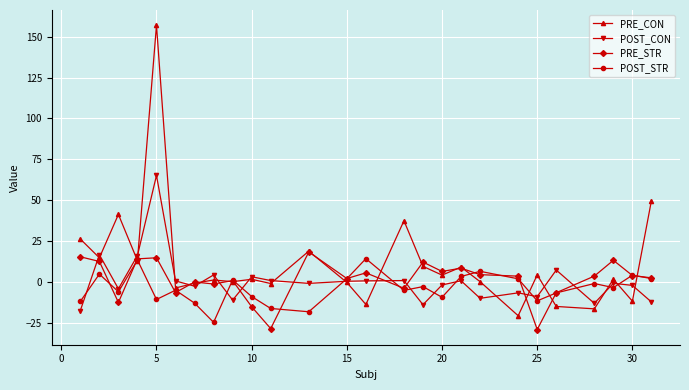

What is the value of the POST_CON point at the 2nd from the left?

16.8